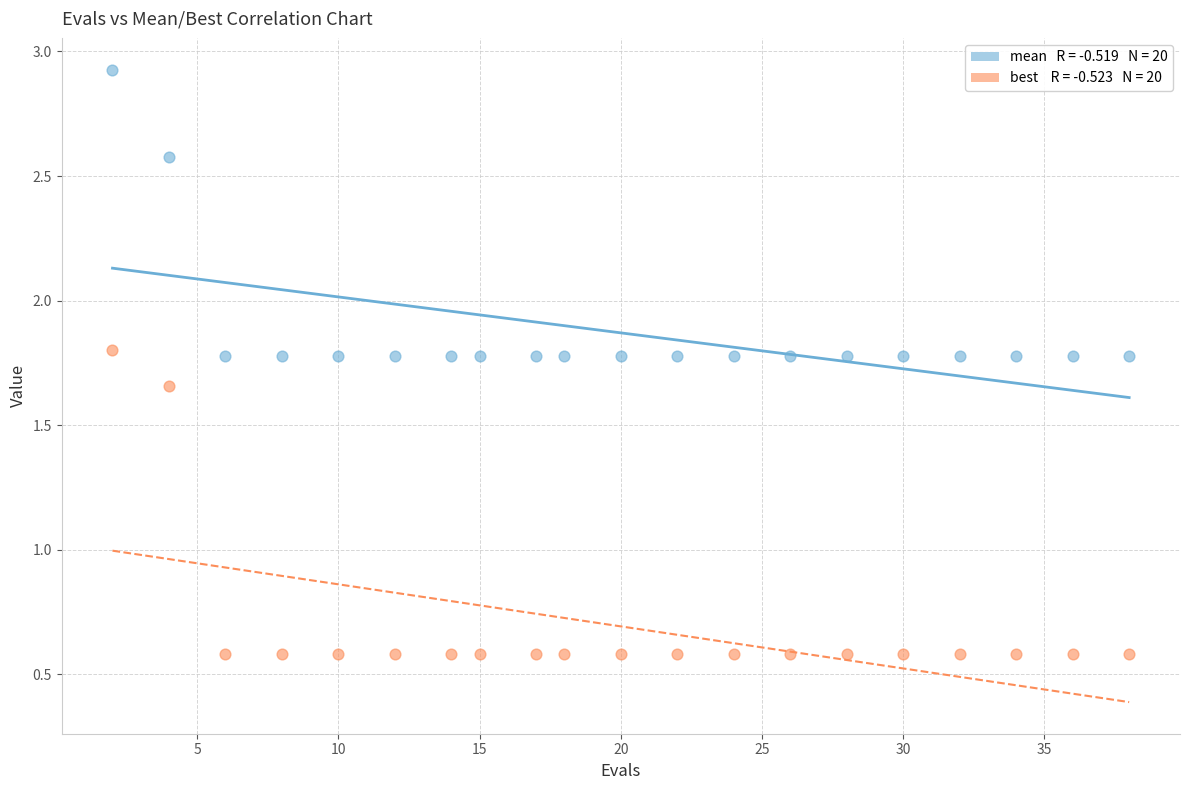

Across all data points, what is the range of Y values (max minus min)?

2.3